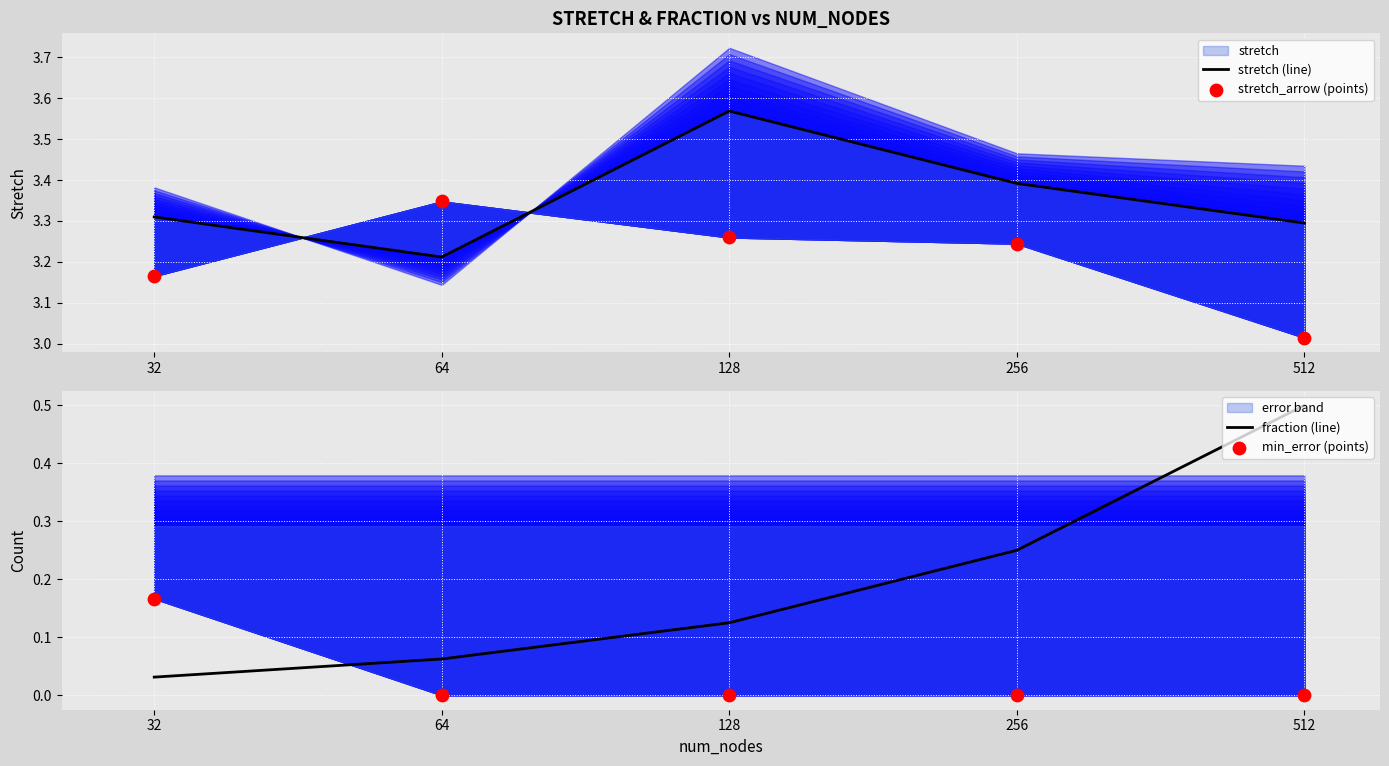

At how many categories does at least one series exceed 2?

5